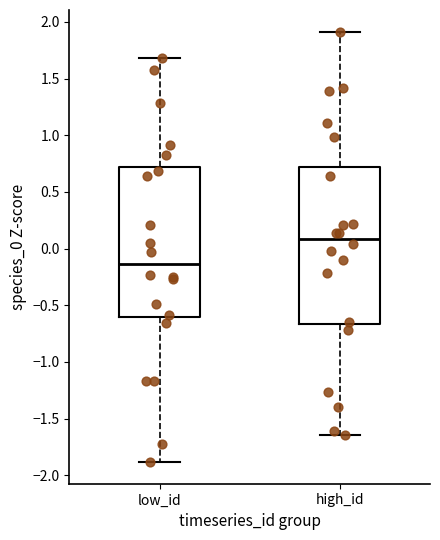

Which box's median line is the lowest?

low_id